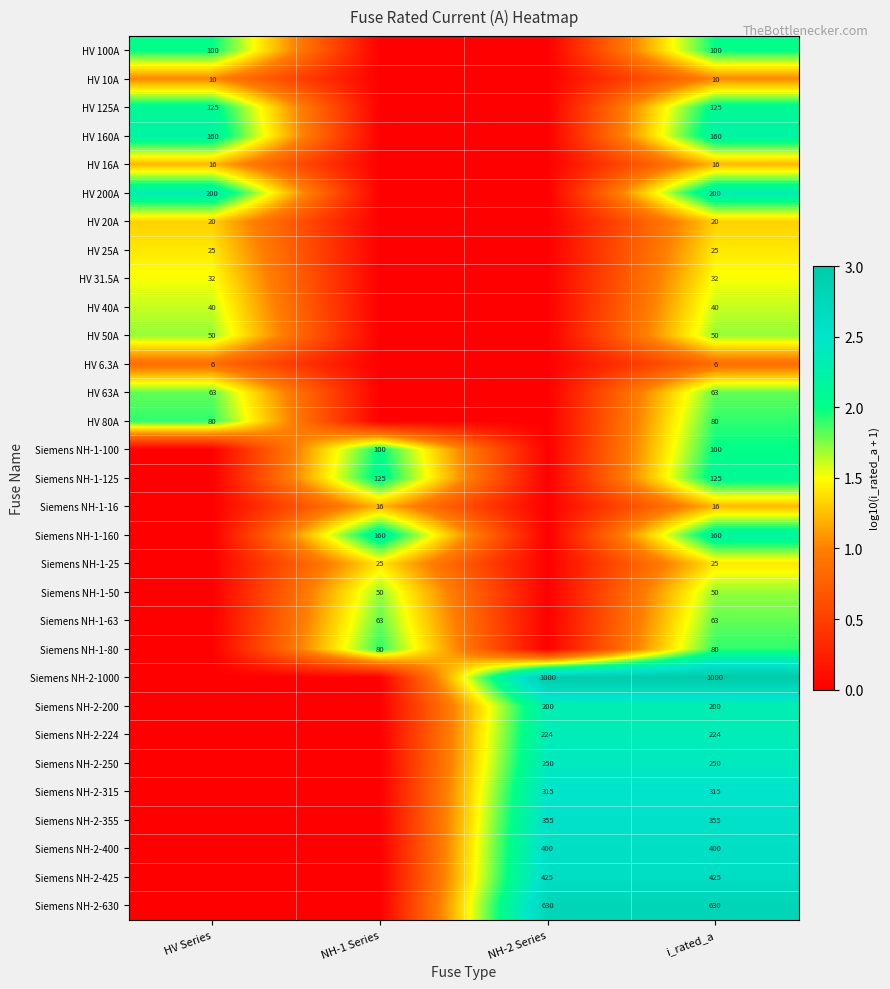

What is the difference between the highest and lowest values at i_rated_a?

994